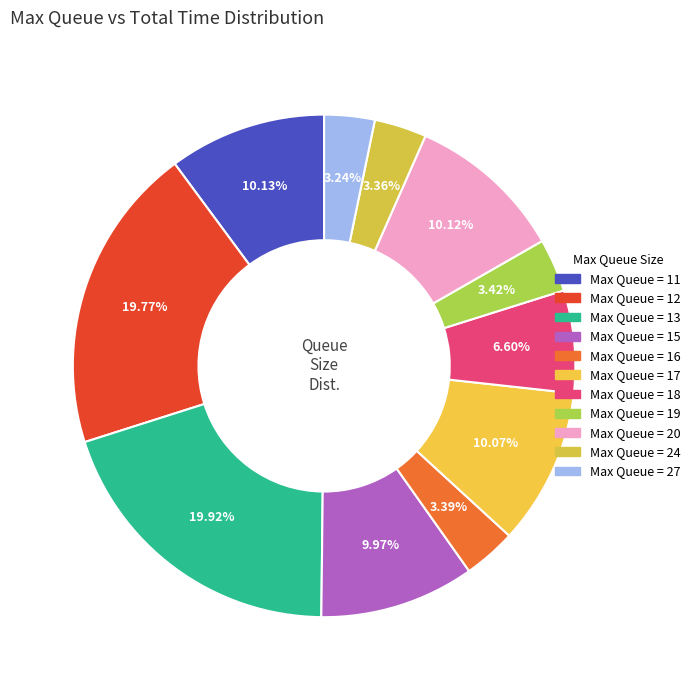

Which category has the biggest portion of the pie?

13